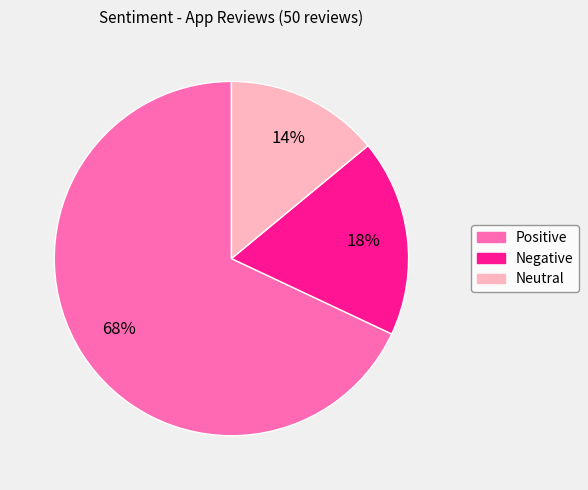

What is the smallest slice in the pie chart?

Neutral